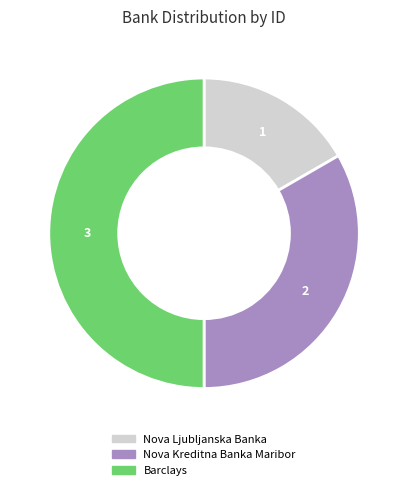

Which has a higher value, Barclays or Nova Ljubljanska Banka?

Barclays